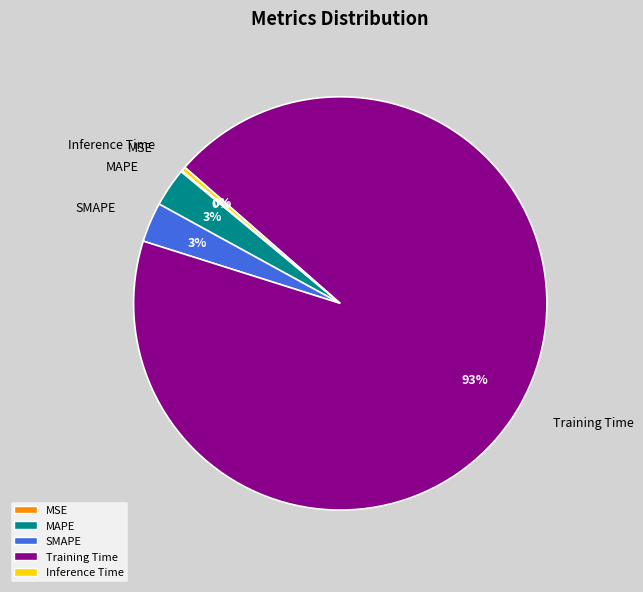

Which category has the biggest portion of the pie?

Training Time